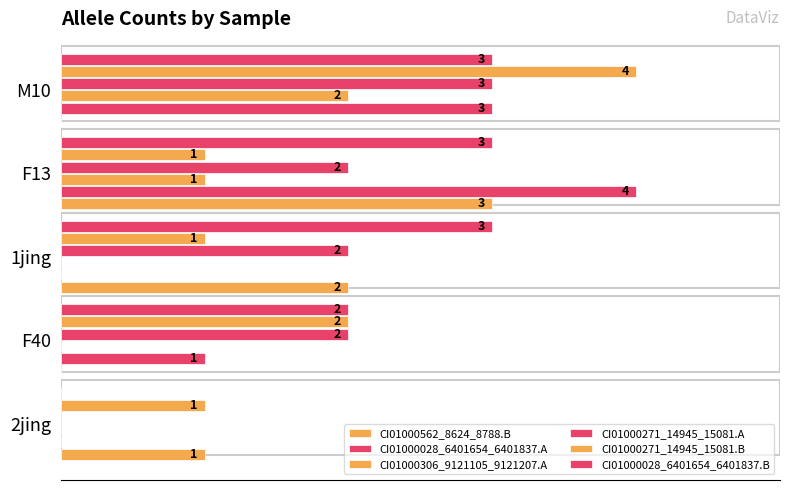

Rank the series by their maximum value, from highest to lowest.

CI01000028_6401654_6401837.A, CI01000271_14945_15081.B, CI01000562_8624_8788.B, CI01000271_14945_15081.A, CI01000028_6401654_6401837.B, CI01000306_9121105_9121207.A